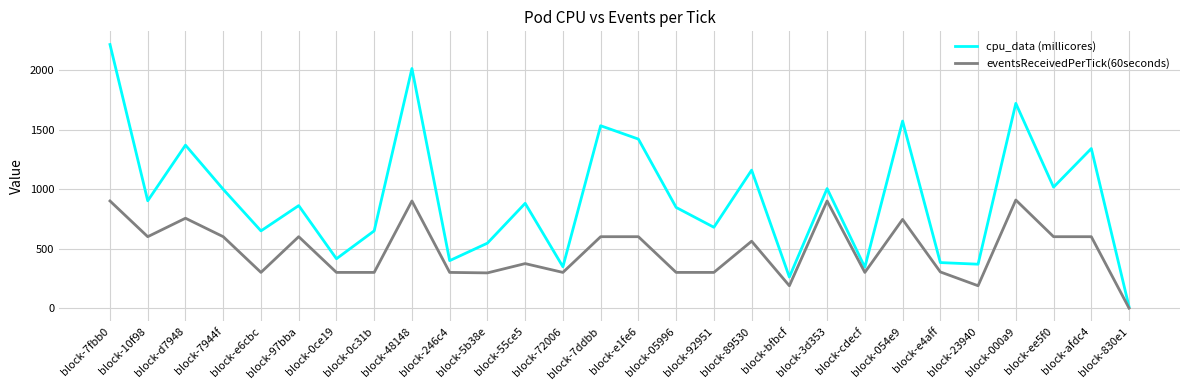

What is the difference between the second highest and minimum values in the cpu_data (millicores) series?

2001.0